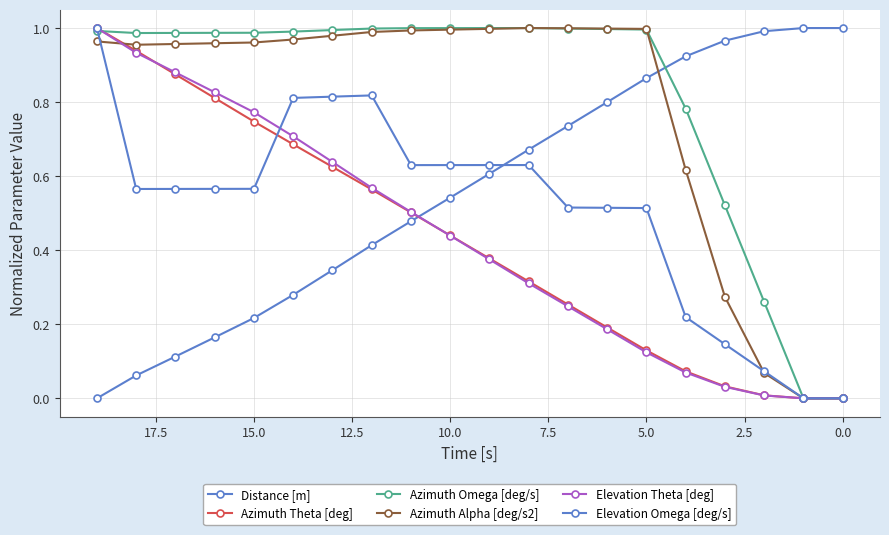

True or false: Elevation Theta [deg] has a value of 0.8 at 15.

True